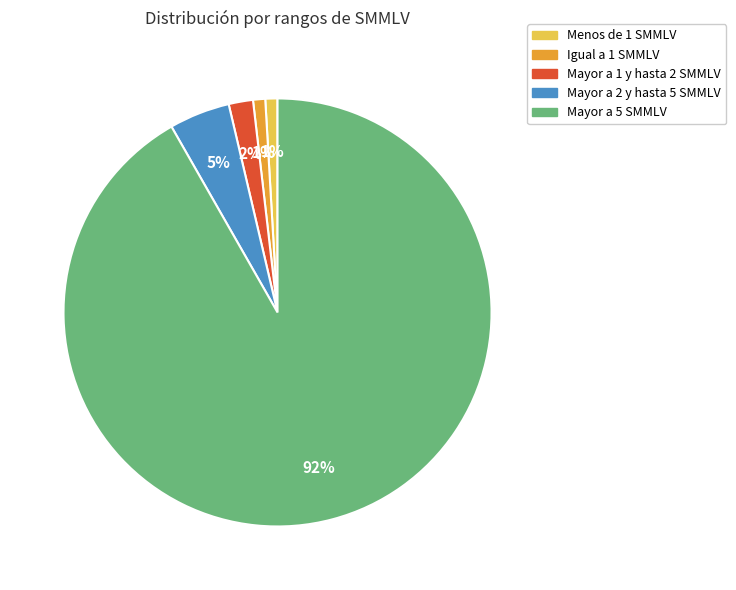

Between Mayor a 5 SMMLV and Mayor a 2 y hasta 5 SMMLV, which is larger?

Mayor a 5 SMMLV